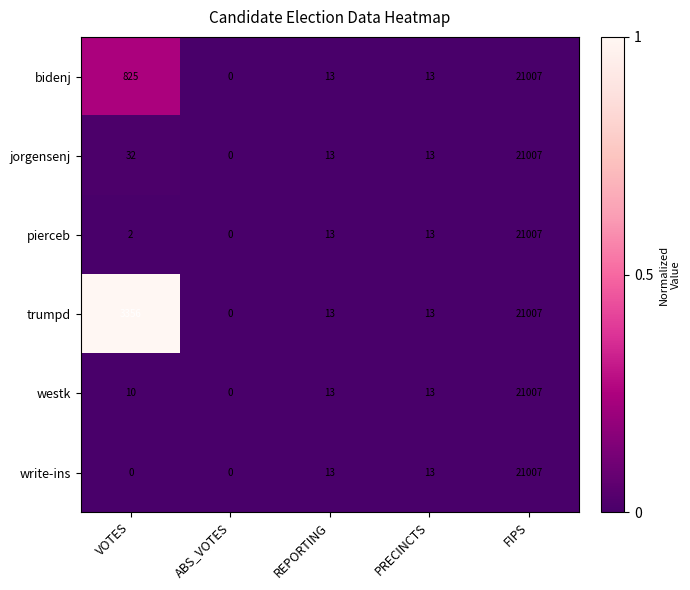

Reading left to right, extract all data points from this chart.

bidenj: VOTES=825	ABS_VOTES=0	REPORTING=13	PRECINCTS=13	FIPS=21007
jorgensenj: VOTES=32	ABS_VOTES=0	REPORTING=13	PRECINCTS=13	FIPS=21007
pierceb: VOTES=2	ABS_VOTES=0	REPORTING=13	PRECINCTS=13	FIPS=21007
trumpd: VOTES=3356	ABS_VOTES=0	REPORTING=13	PRECINCTS=13	FIPS=21007
westk: VOTES=10	ABS_VOTES=0	REPORTING=13	PRECINCTS=13	FIPS=21007
write-ins: VOTES=0	ABS_VOTES=0	REPORTING=13	PRECINCTS=13	FIPS=21007